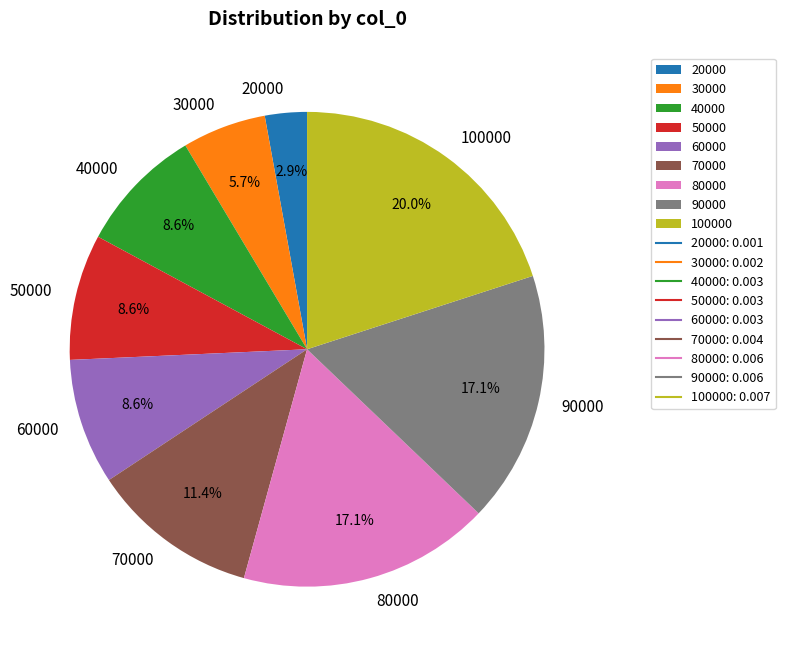

What is the largest slice in the pie chart?

100000